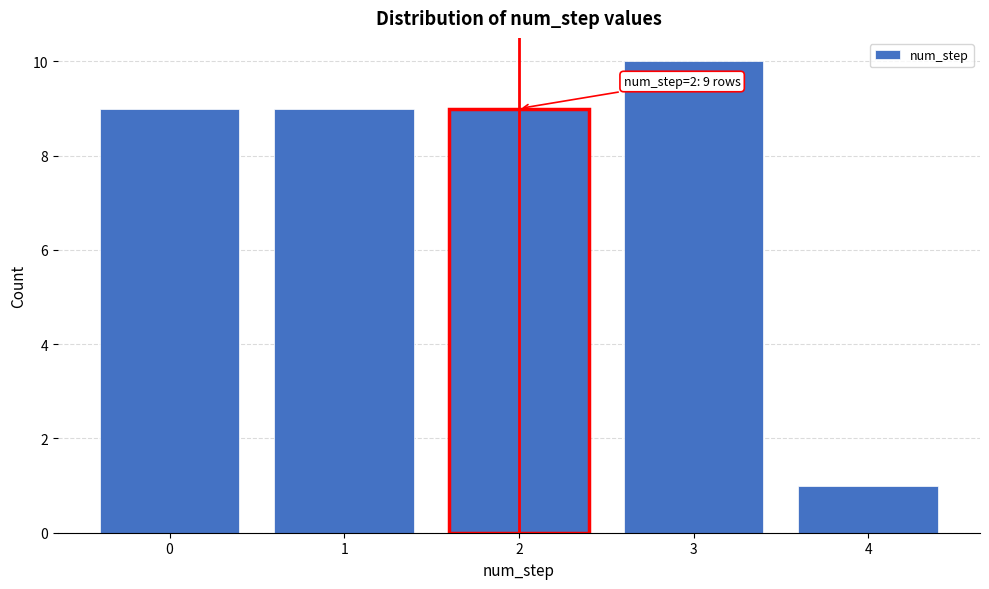

Reading right to left, transcribe all the data shown in this chart.

1	10	9	9	9